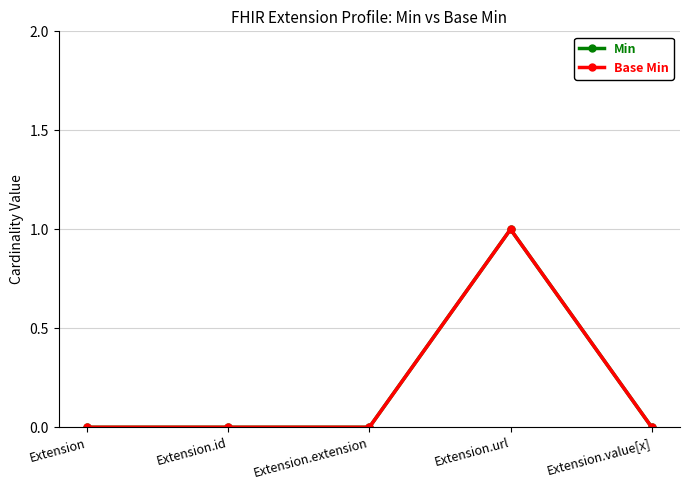

Which label corresponds to the largest value in the chart?

Extension.url